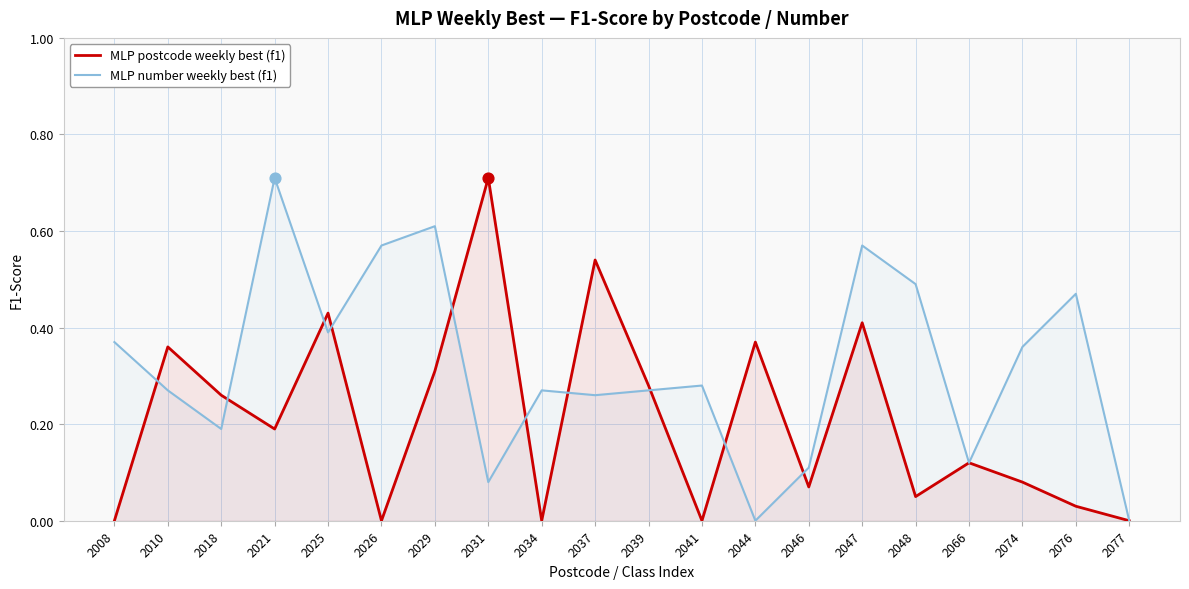

At how many categories does at least one series exceed 0?

19